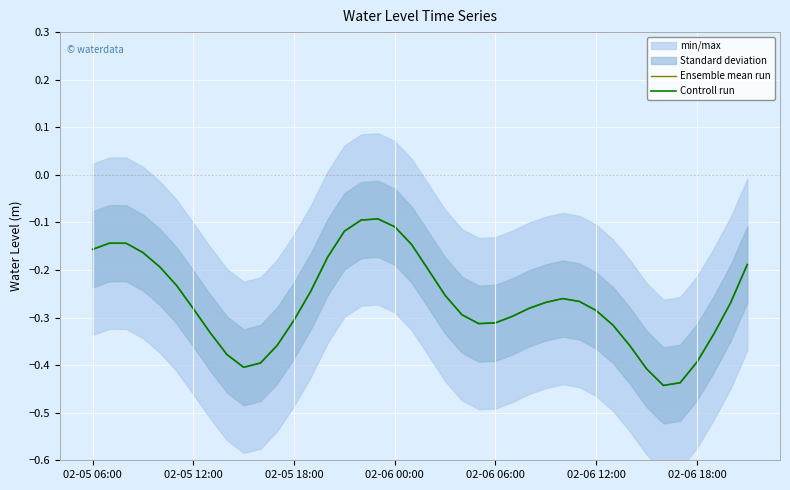

What is the approximate value of Controll run at 38?

-0.3